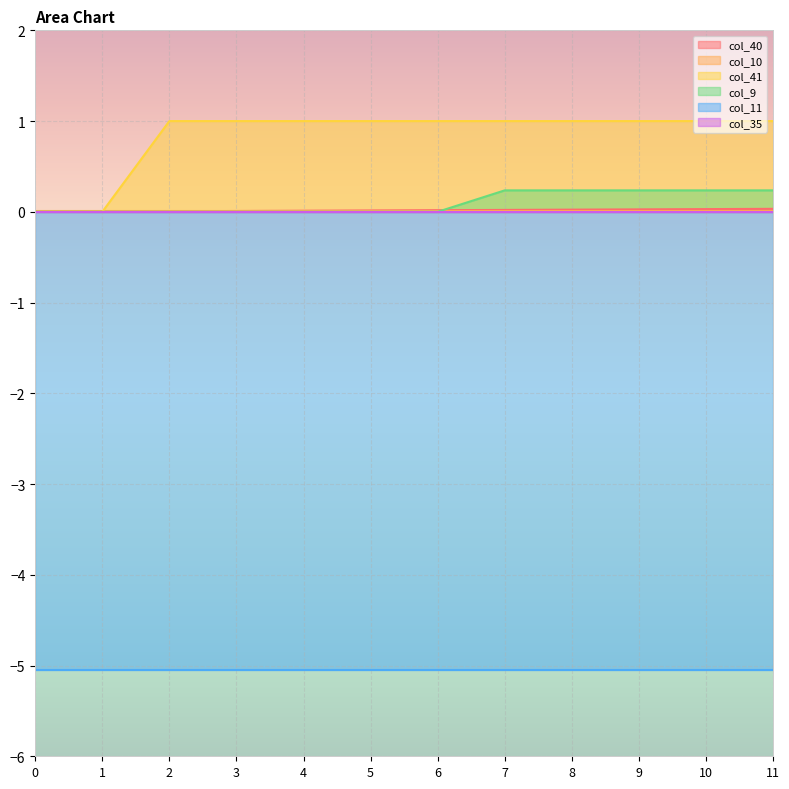

How many categories are shown in the chart?

12